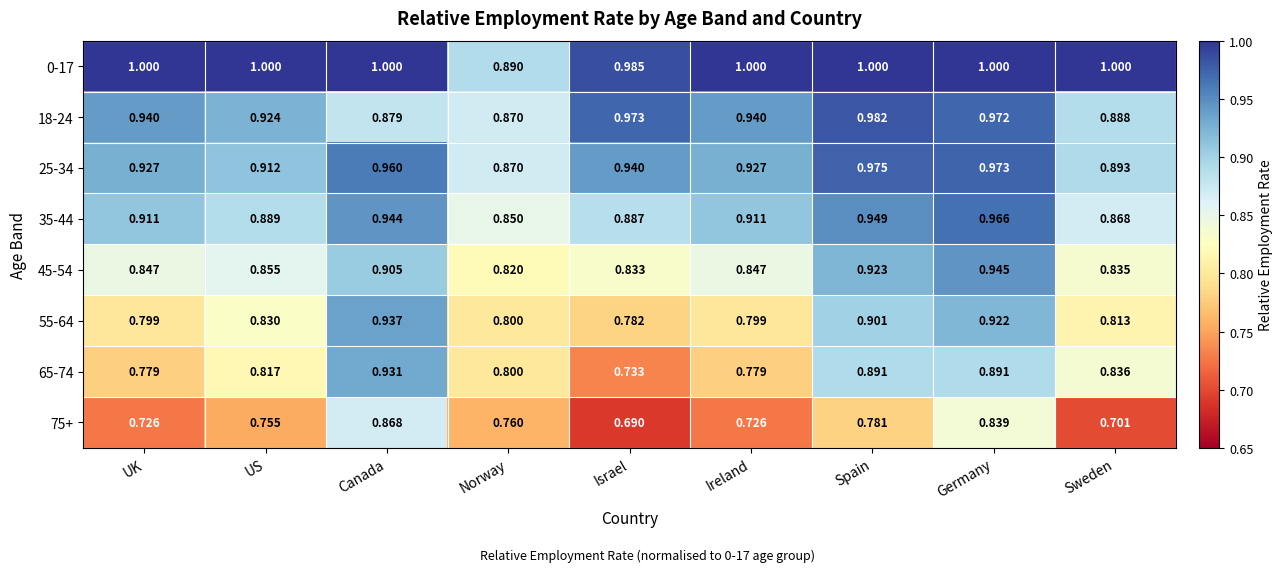

At which label does 35-44 reach its peak?

Germany